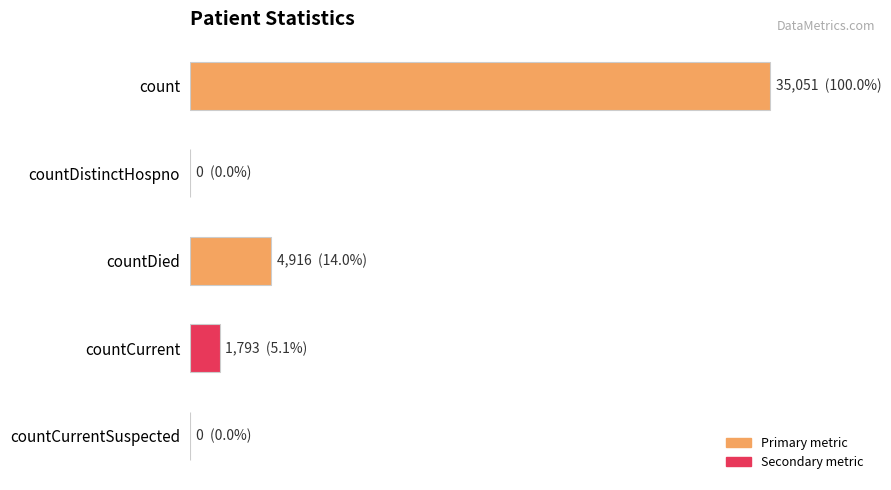

Are the bars grouped side by side (vs. stacked)?

No